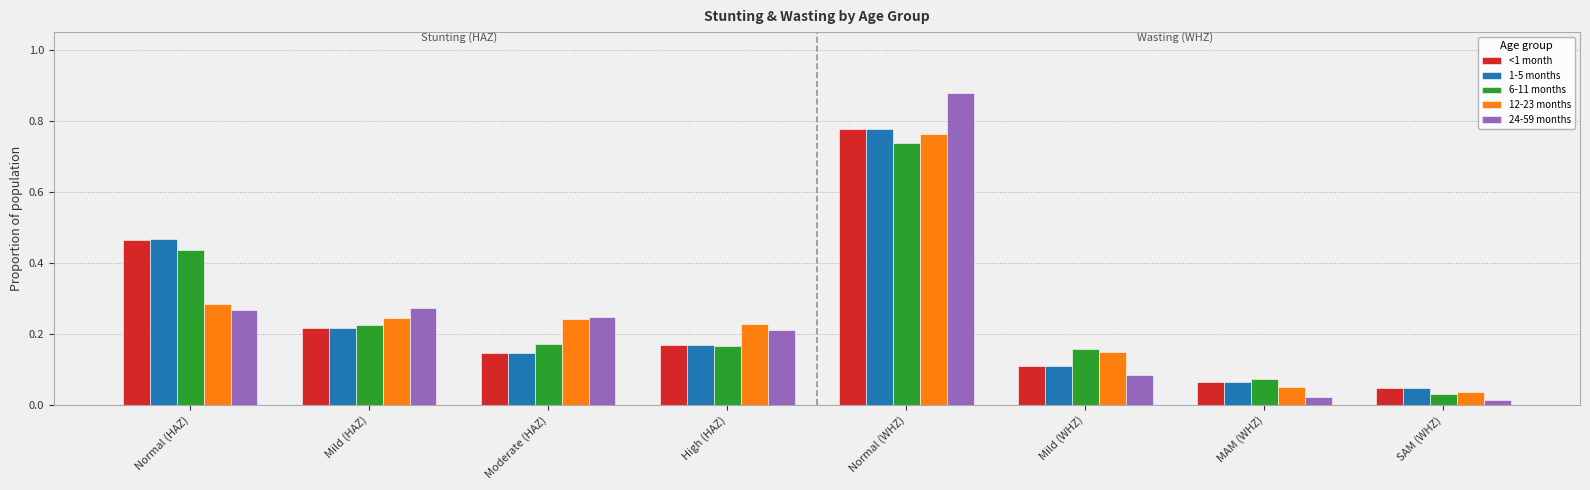

How many groups of bars are there?

8